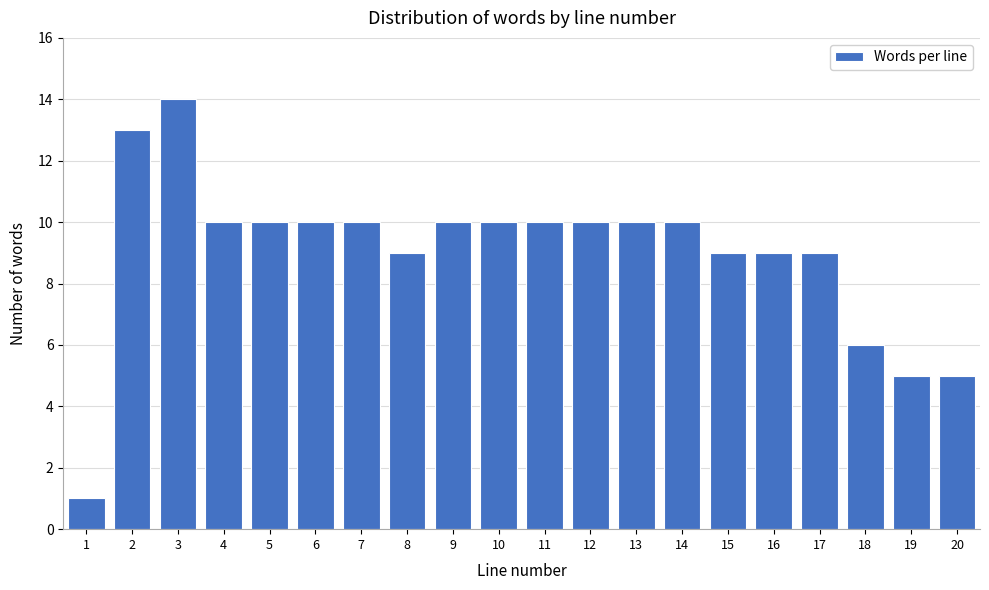

Reading left to right, extract all data points from this chart.

1	13	14	10	10	10	10	9	10	10	10	10	10	10	9	9	9	6	5	5